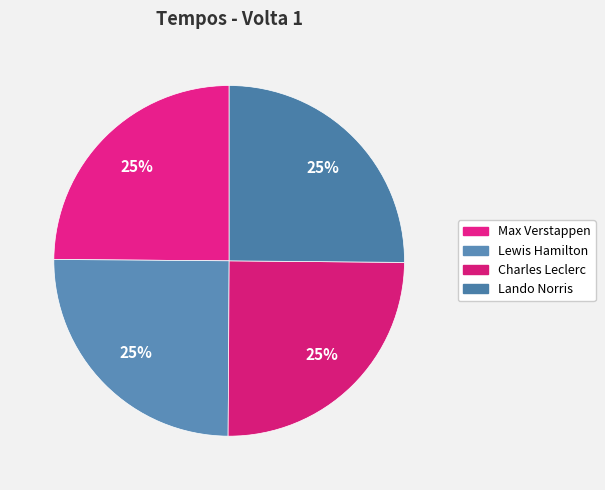

Between Lewis Hamilton and Max Verstappen, which is larger?

Lewis Hamilton